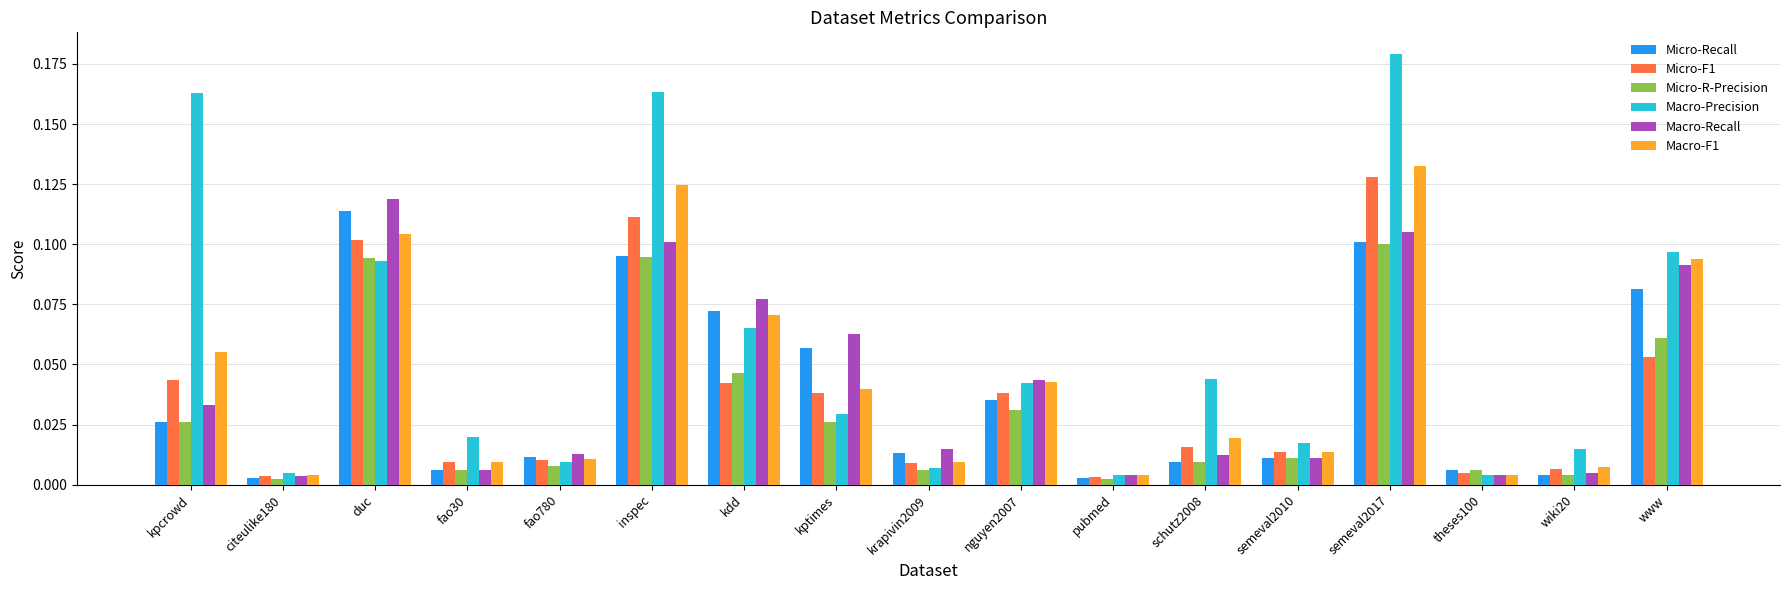

How many bars are there in total?

102